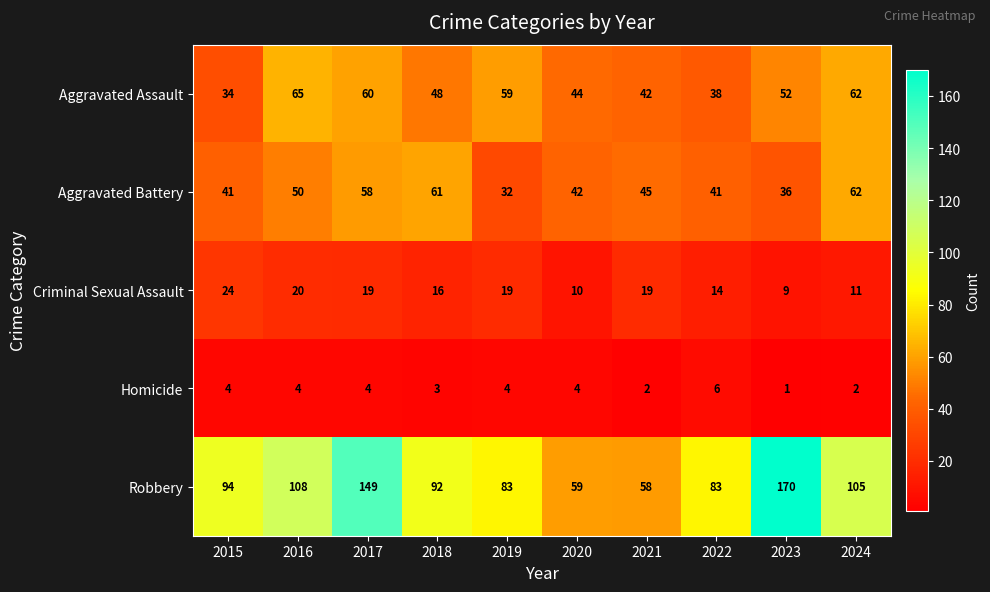

At how many categories does at least one series exceed 110?

2